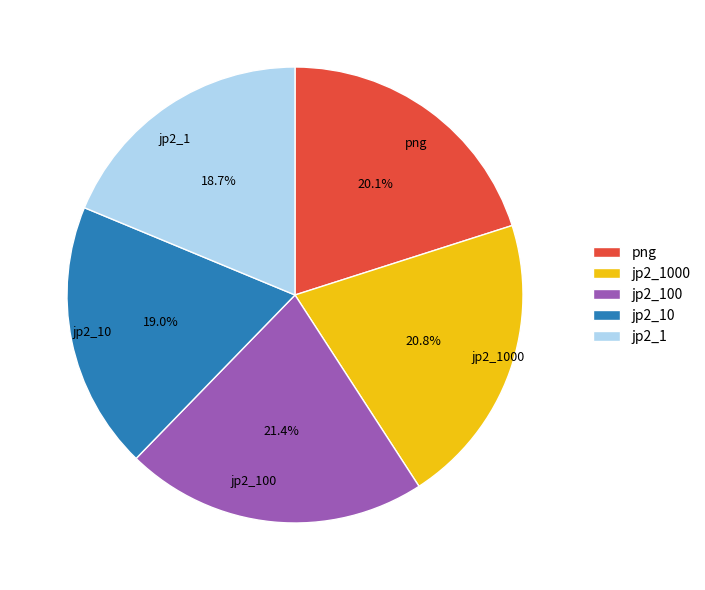

Approximately how many times larger is the value at jp2_100 compared to jp2_1?

1.1